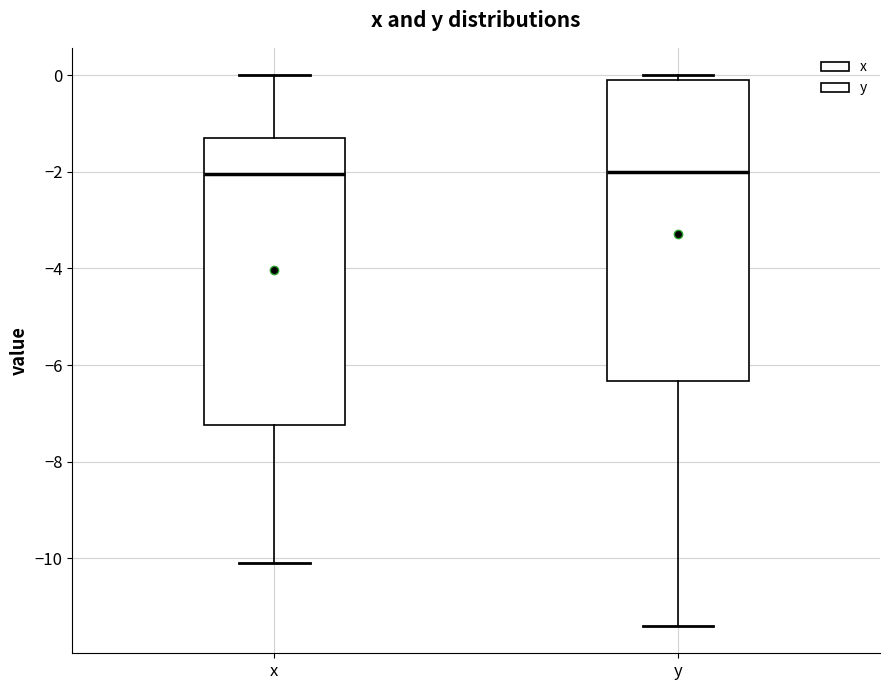

Where is the upper edge of the box for x on the y-axis? The values are not printed on the chart, so give them approximately, as read against the axis.

-1.2